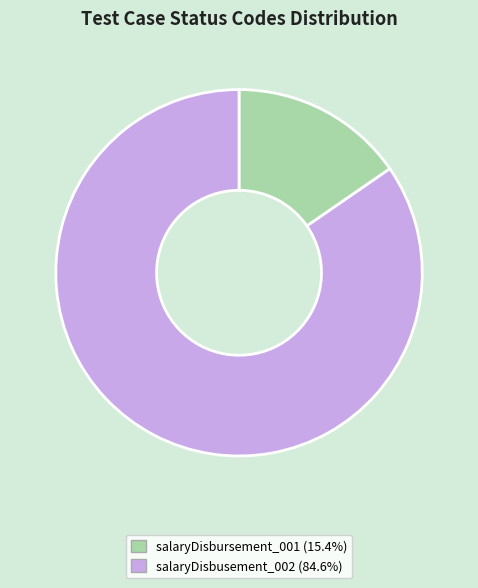

The salaryDisbursement_001 slice represents 15% of the pie. True or false?

True